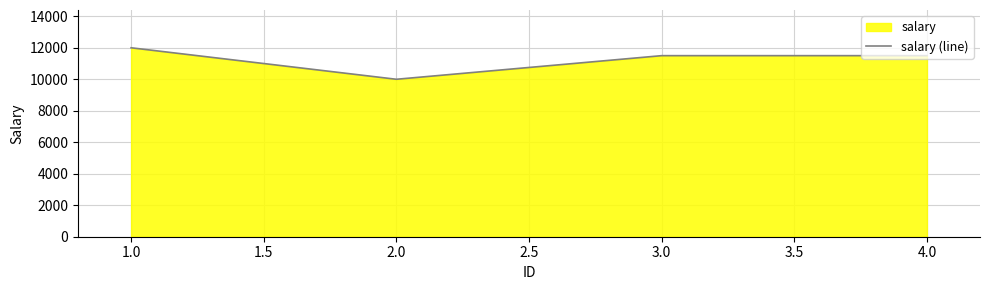

True or false: there are more than 0 points higher than both neighbors.

False